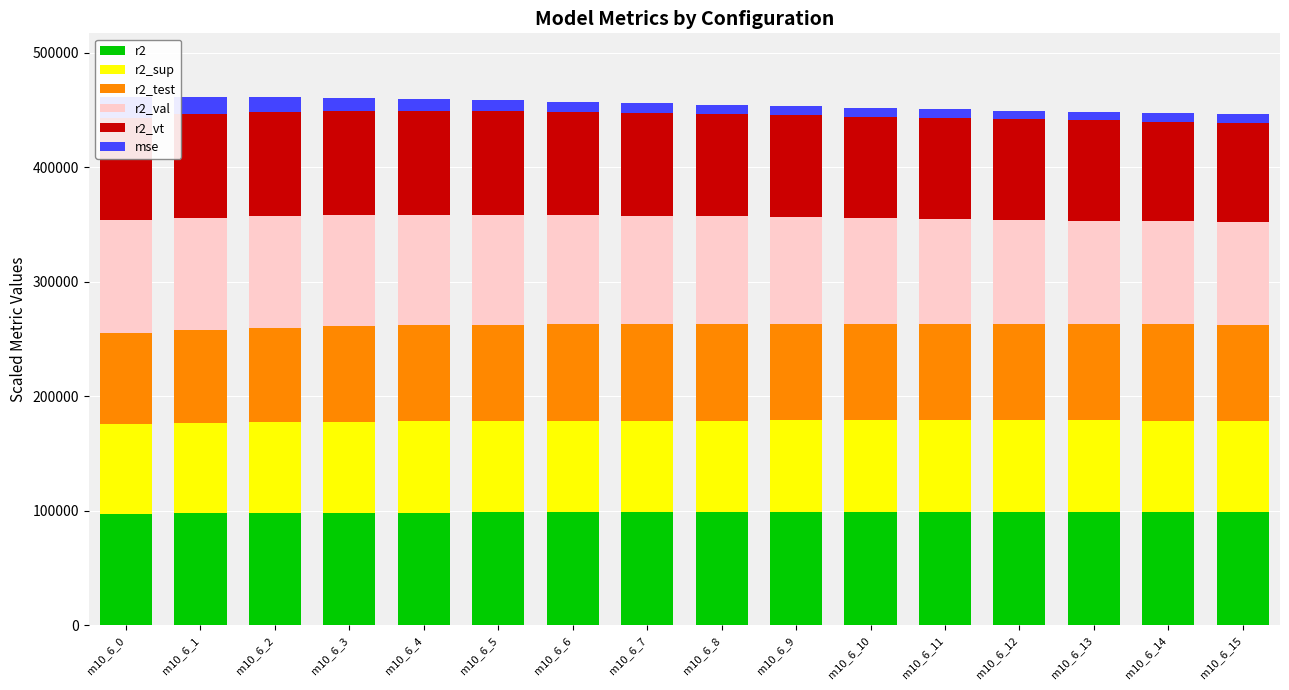

How many values in the r2_sup series exceed 79893?

8